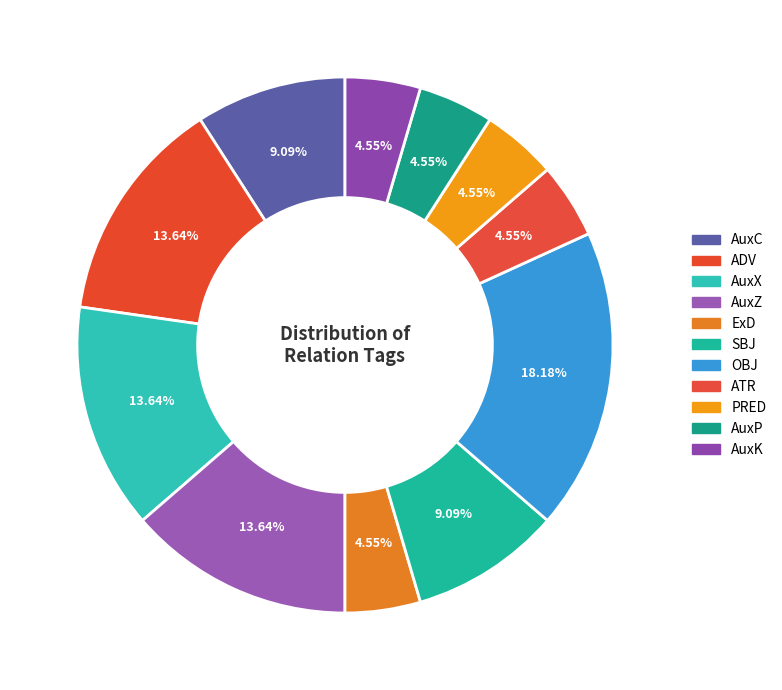

What percentage is the AuxZ slice, to the nearest percent?

14%